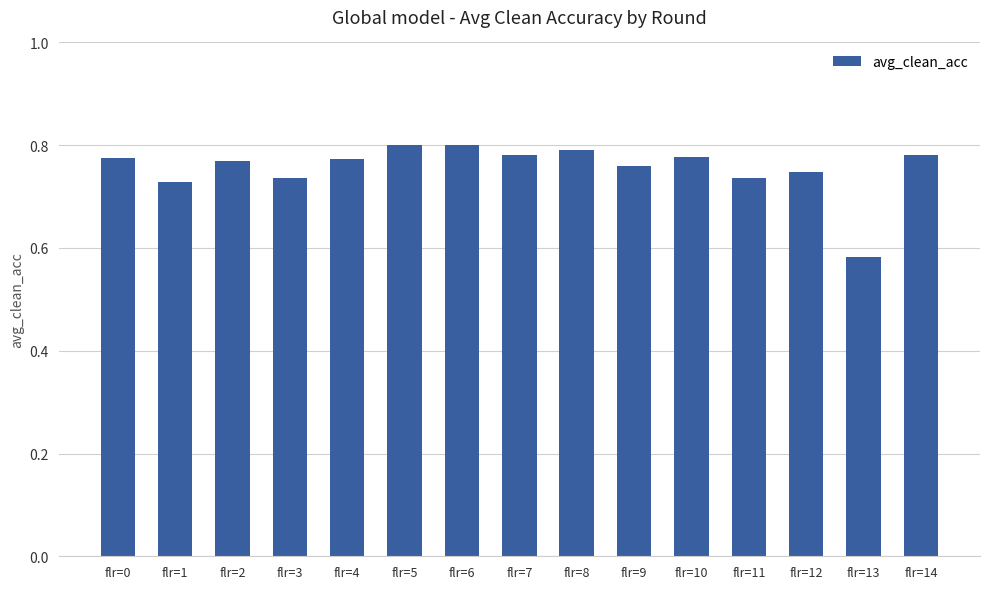

What is the difference between the maximum and second lowest values?

0.1